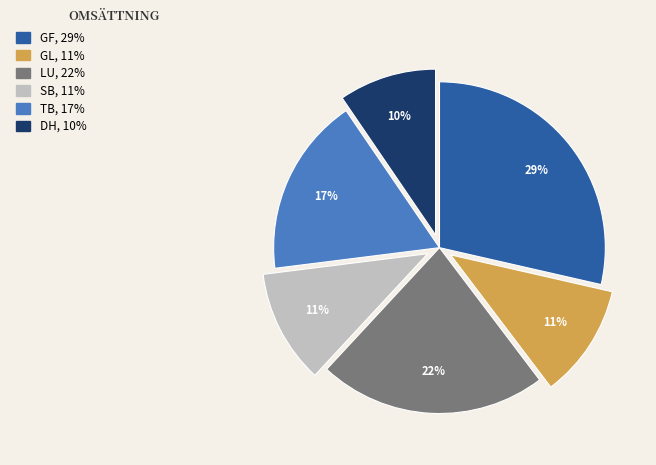

How many slices are in this pie chart?

6